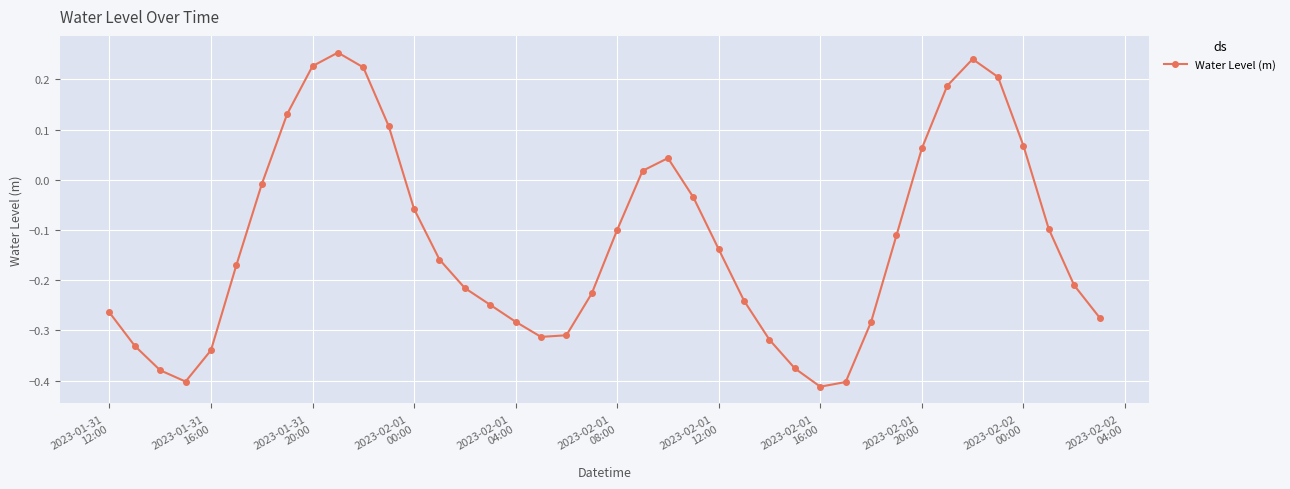

Count the number of values greater than 0.

12